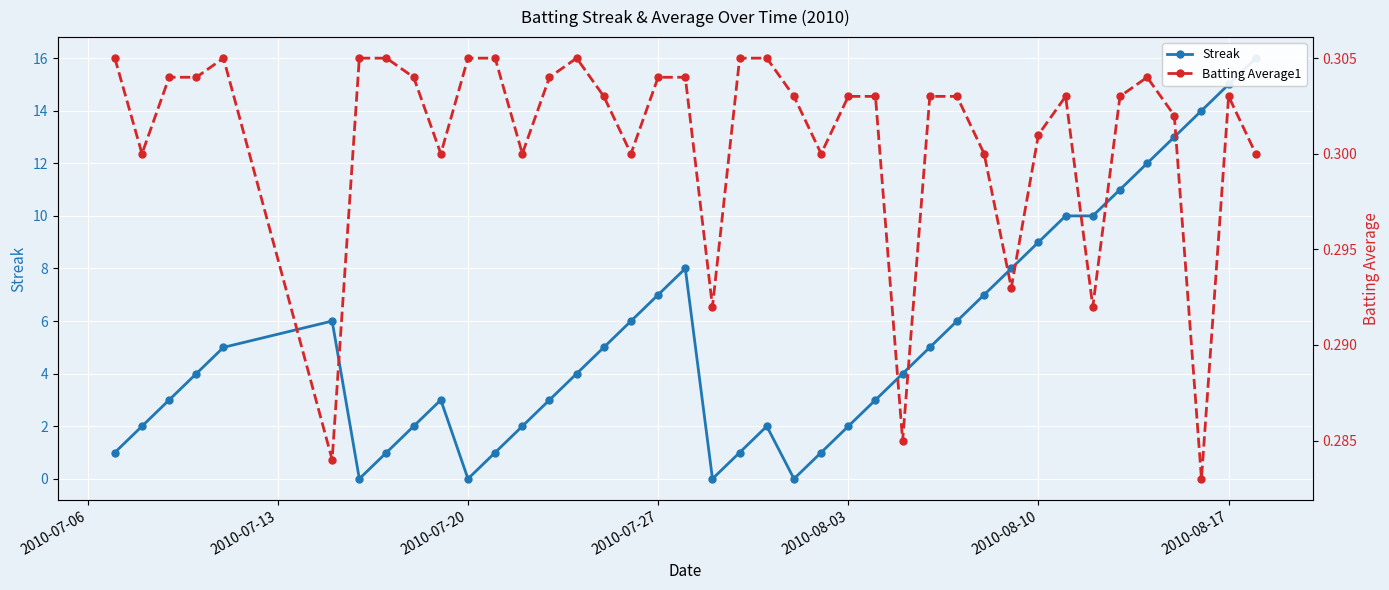

How many values in the Streak series are below 4?

18